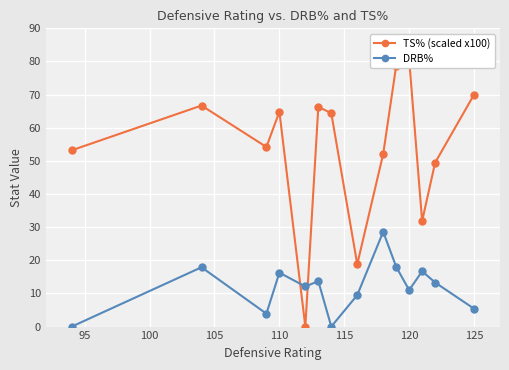

What is the highest value of the DRB% series?

28.6